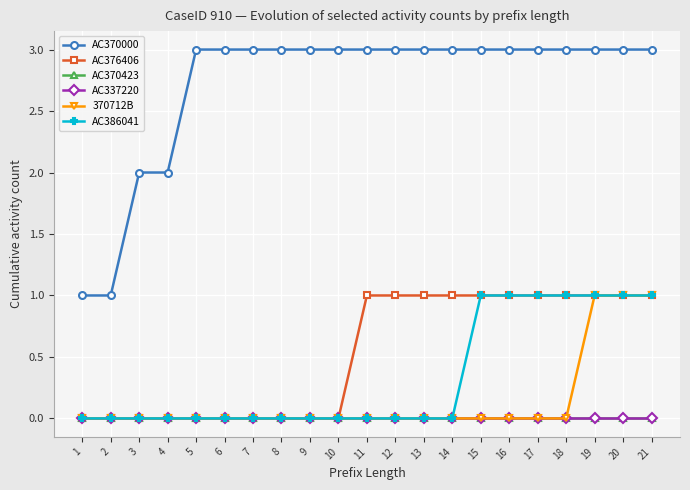

True or false: AC337220 and 370712B cross at least once.

False